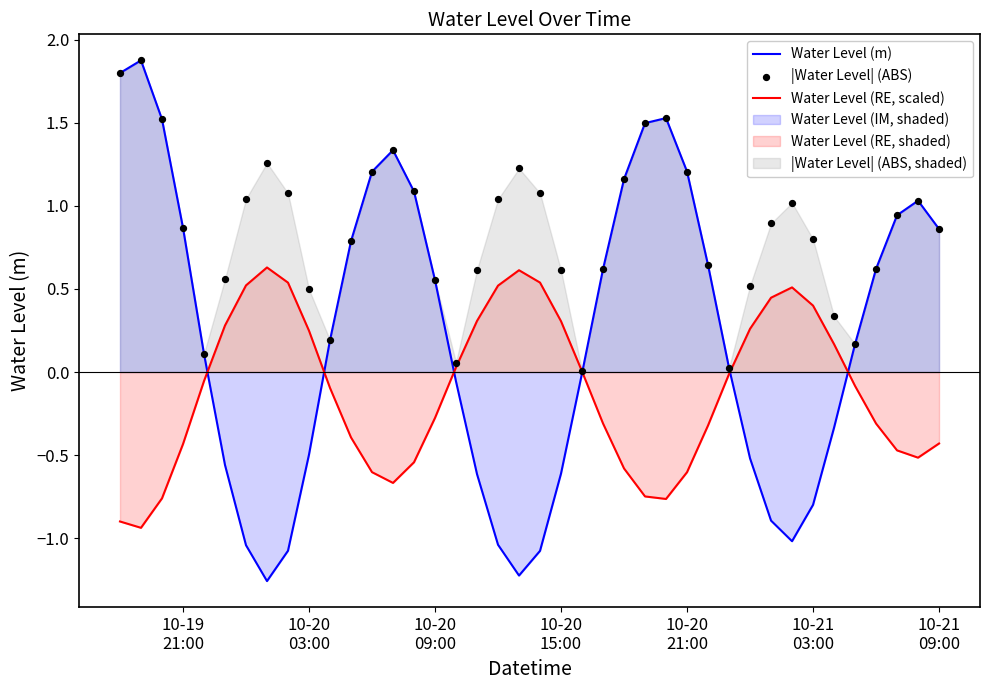

Which series contains the lowest Y value?

Water Level (m)